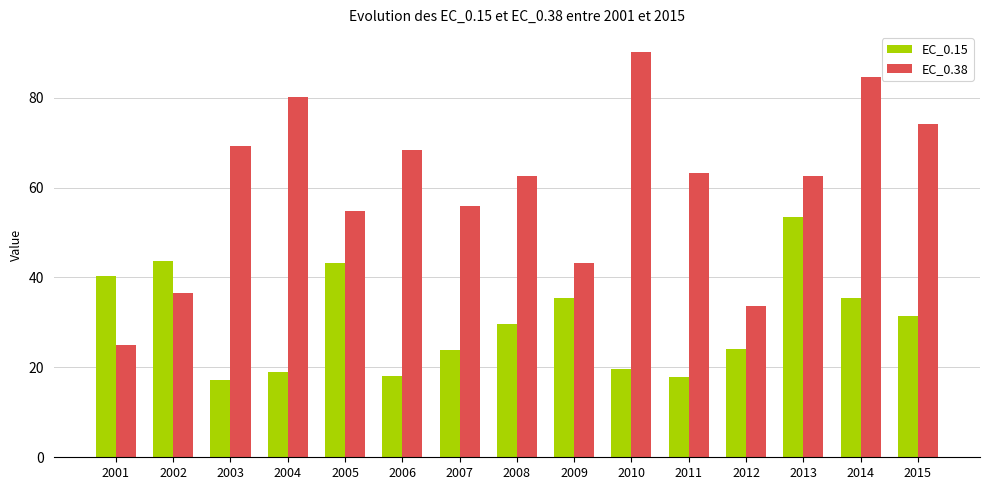

What is the difference between the maximum and minimum values in the EC_0.38 series?

65.0